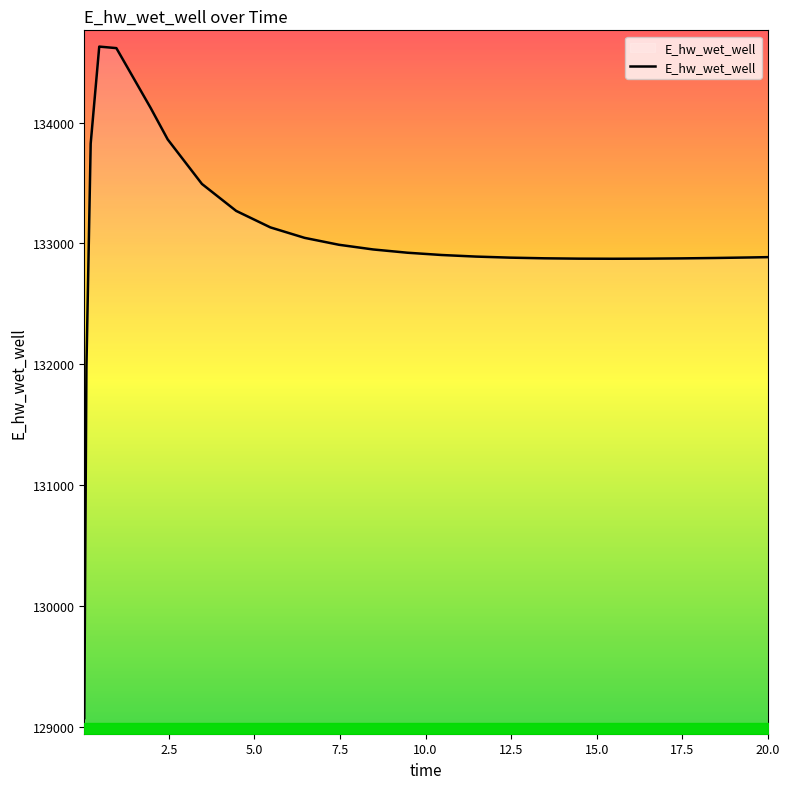

What is the greatest value displayed?

134628.6